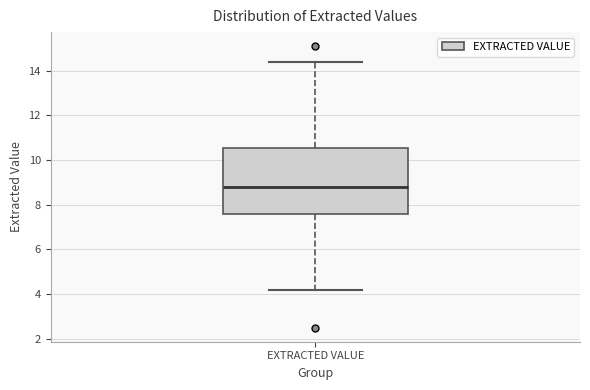

Where does the lower whisker of the box for EXTRACTED VALUE end on the y-axis? The values are not printed on the chart, so give them approximately, as read against the axis.

4.2